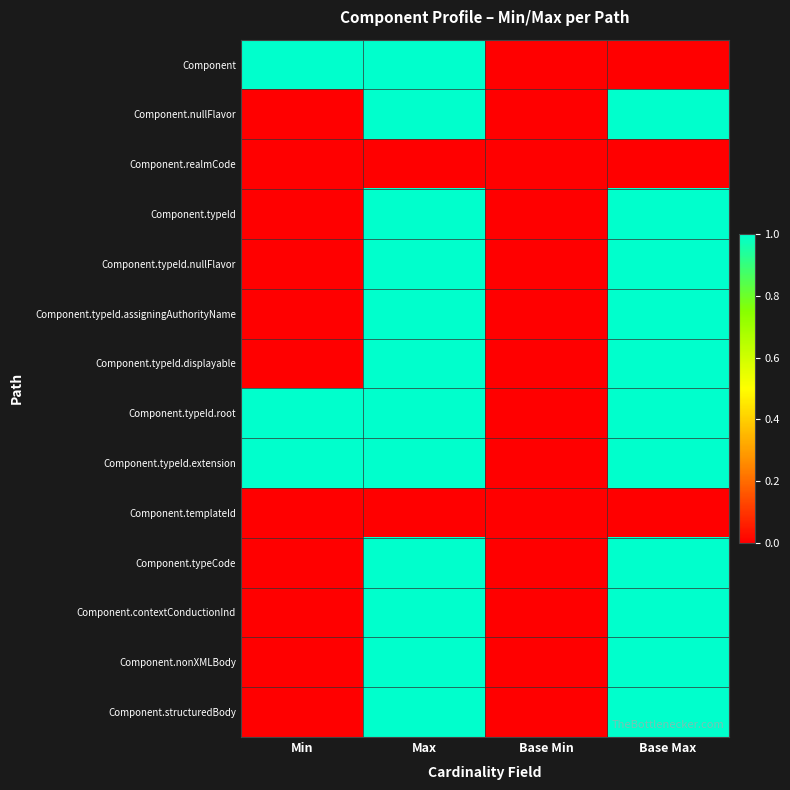

Which has a higher value, Base Min or Min?

Min